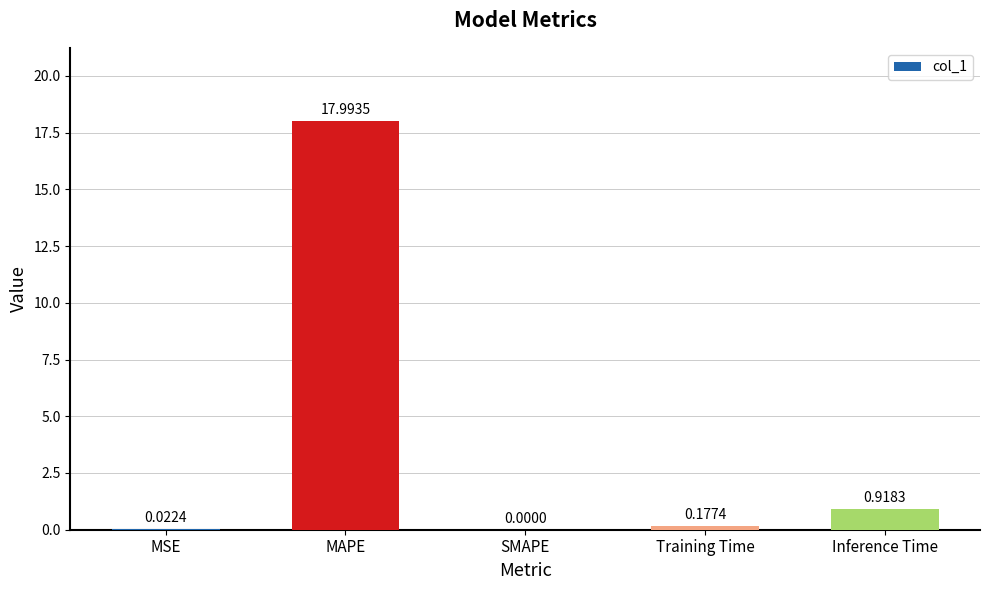

What is the change in value from MAPE to SMAPE?

-18.0